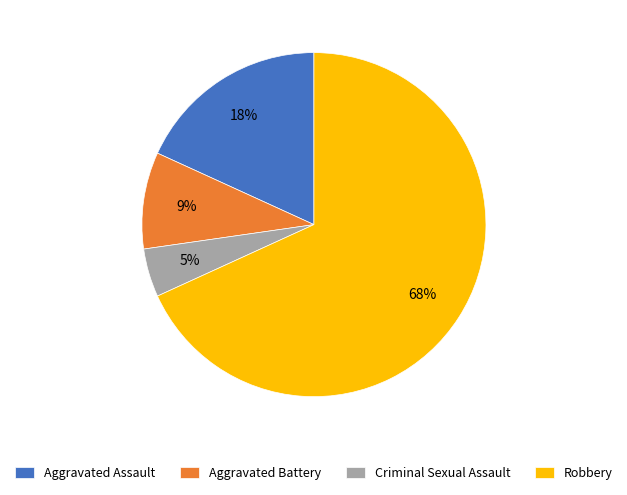

What is the smallest slice in the pie chart?

Criminal Sexual Assault